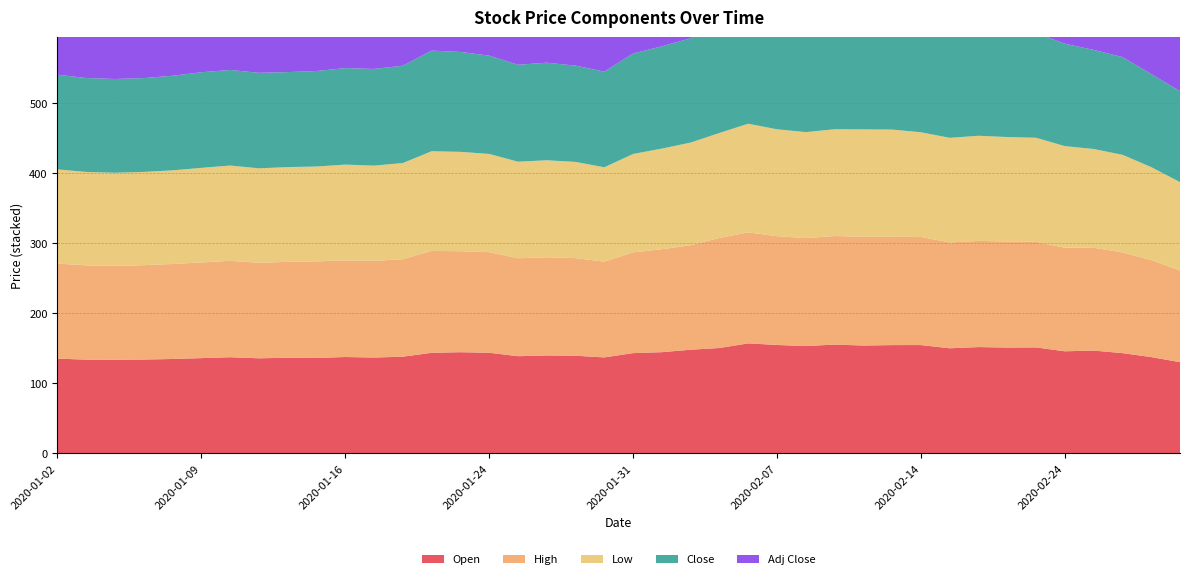

Reading left to right, what are all the values shown in this chart?

Open: 2020-01-02=135.0	2020-01-03=133.6	2020-01-06=133.4	2020-01-07=133.7	2020-01-08=134.5	2020-01-09=135.7	2020-01-10=137.0	2020-01-13=135.5	2020-01-14=136.3	2020-01-15=136.0	2020-01-16=137.3	2020-01-17=136.5	2020-01-21=137.8	2020-01-22=143.3	2020-01-23=144.2	2020-01-24=143.4	2020-01-27=138.5	2020-01-28=139.5	2020-01-29=139.2	2020-01-30=136.8	2020-01-31=142.9	2020-02-03=144.2	2020-02-04=147.8	2020-02-05=150.2	2020-02-06=156.8	2020-02-07=154.6	2020-02-10=153.0	2020-02-11=155.1	2020-02-12=153.8	2020-02-13=154.4	2020-02-14=154.4	2020-02-18=149.8	2020-02-19=151.5	2020-02-20=150.8	2020-02-21=151.0	2020-02-24=145.5	2020-02-25=146.5	2020-02-26=142.9	2020-02-27=137.2	2020-02-28=130.0
High: 2020-01-02=135.9	2020-01-03=134.9	2020-01-06=134.2	2020-01-07=135.0	2020-01-08=135.9	2020-01-09=136.8	2020-01-10=137.9	2020-01-13=136.6	2020-01-14=137.1	2020-01-15=138.1	2020-01-16=138.2	2020-01-17=138.3	2020-01-21=139.3	2020-01-22=145.8	2020-01-23=144.4	2020-01-24=143.9	2020-01-27=140.1	2020-01-28=140.5	2020-01-29=139.6	2020-01-30=137.0	2020-01-31=144.1	2020-02-03=147.3	2020-02-04=149.4	2020-02-05=157.4	2020-02-06=158.8	2020-02-07=155.5	2020-02-10=154.4	2020-02-11=155.2	2020-02-12=155.6	2020-02-13=154.8	2020-02-14=154.6	2020-02-18=151.4	2020-02-19=151.9	2020-02-20=151.6	2020-02-21=151.0	2020-02-24=148.1	2020-02-25=147.1	2020-02-26=144.1	2020-02-27=138.7	2020-02-28=131.1
Low: 2020-01-02=134.8	2020-01-03=133.6	2020-01-06=133.2	2020-01-07=133.4	2020-01-08=133.9	2020-01-09=135.3	2020-01-10=136.3	2020-01-13=135.1	2020-01-14=135.6	2020-01-15=135.7	2020-01-16=137.0	2020-01-17=136.2	2020-01-21=137.6	2020-01-22=142.6	2020-01-23=142.2	2020-01-24=140.5	2020-01-27=138.1	2020-01-28=138.8	2020-01-29=137.6	2020-01-30=135.0	2020-01-31=140.8	2020-02-03=143.9	2020-02-04=146.9	2020-02-05=150.2	2020-02-06=155.4	2020-02-07=152.9	2020-02-10=151.6	2020-02-11=152.7	2020-02-12=153.5	2020-02-13=153.4	2020-02-14=149.8	2020-02-18=149.6	2020-02-19=150.3	2020-02-20=149.5	2020-02-21=148.8	2020-02-24=145.4	2020-02-25=141.3	2020-02-26=139.6	2020-02-27=133.0	2020-02-28=126.4
Close: 2020-01-02=135.4	2020-01-03=134.3	2020-01-06=134.1	2020-01-07=134.2	2020-01-08=135.3	2020-01-09=136.7	2020-01-10=136.7	2020-01-13=136.6	2020-01-14=135.8	2020-01-15=136.6	2020-01-16=138.0	2020-01-17=138.3	2020-01-21=139.2	2020-01-22=143.9	2020-01-23=142.9	2020-01-24=140.6	2020-01-27=138.6	2020-01-28=139.6	2020-01-29=137.7	2020-01-30=136.8	2020-01-31=143.7	2020-02-03=146.3	2020-02-04=149.1	2020-02-05=156.3	2020-02-06=156.8	2020-02-07=153.4	2020-02-10=154.4	2020-02-11=153.5	2020-02-12=155.3	2020-02-13=154.3	2020-02-14=150.7	2020-02-18=151.1	2020-02-19=150.9	2020-02-20=151.2	2020-02-21=149.8	2020-02-24=146.4	2020-02-25=141.7	2020-02-26=139.8	2020-02-27=133.1	2020-02-28=130.2
Adj Close: 2020-01-02=127.0	2020-01-03=126.0	2020-01-06=125.7	2020-01-07=125.8	2020-01-08=126.9	2020-01-09=128.2	2020-01-10=128.2	2020-01-13=128.1	2020-01-14=127.3	2020-01-15=128.1	2020-01-16=129.4	2020-01-17=129.7	2020-01-21=130.5	2020-01-22=134.9	2020-01-23=134.0	2020-01-24=131.8	2020-01-27=130.0	2020-01-28=130.8	2020-01-29=129.1	2020-01-30=128.2	2020-01-31=134.8	2020-02-03=137.2	2020-02-04=139.8	2020-02-05=146.6	2020-02-06=147.0	2020-02-07=145.3	2020-02-10=146.3	2020-02-11=145.4	2020-02-12=147.2	2020-02-13=146.2	2020-02-14=142.8	2020-02-18=143.2	2020-02-19=142.9	2020-02-20=143.3	2020-02-21=142.0	2020-02-24=138.7	2020-02-25=134.3	2020-02-26=132.4	2020-02-27=126.1	2020-02-28=123.3